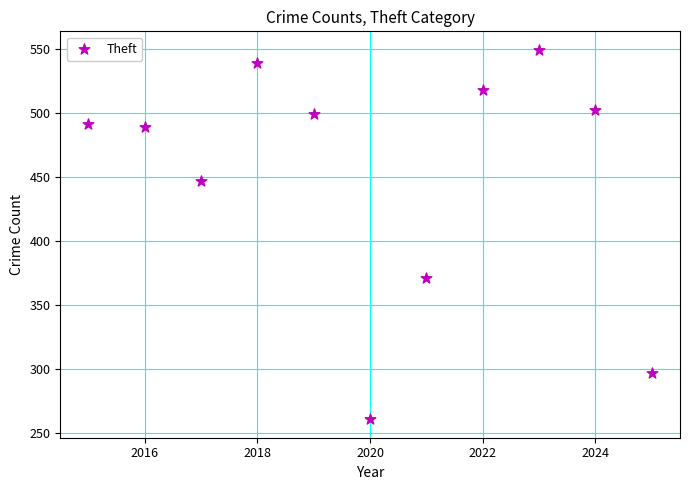

What Y value in the scatter plot is closest to 405?

371